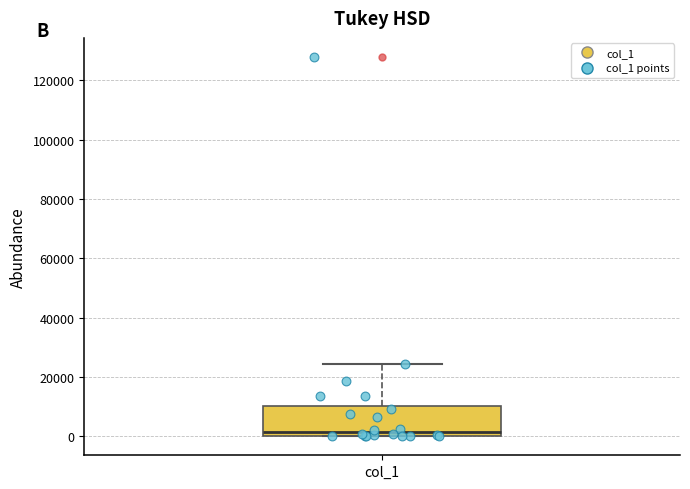

Where is the lower edge of the box for col_1 on the y-axis? The values are not printed on the chart, so give them approximately, as read against the axis.

0